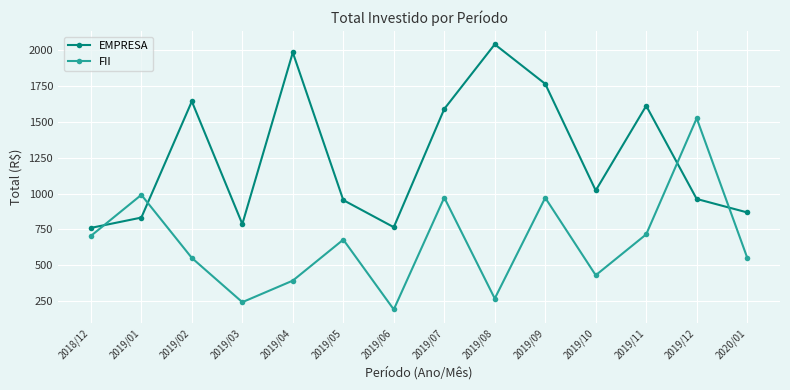

Which category has the lowest value across all series?

2019/06